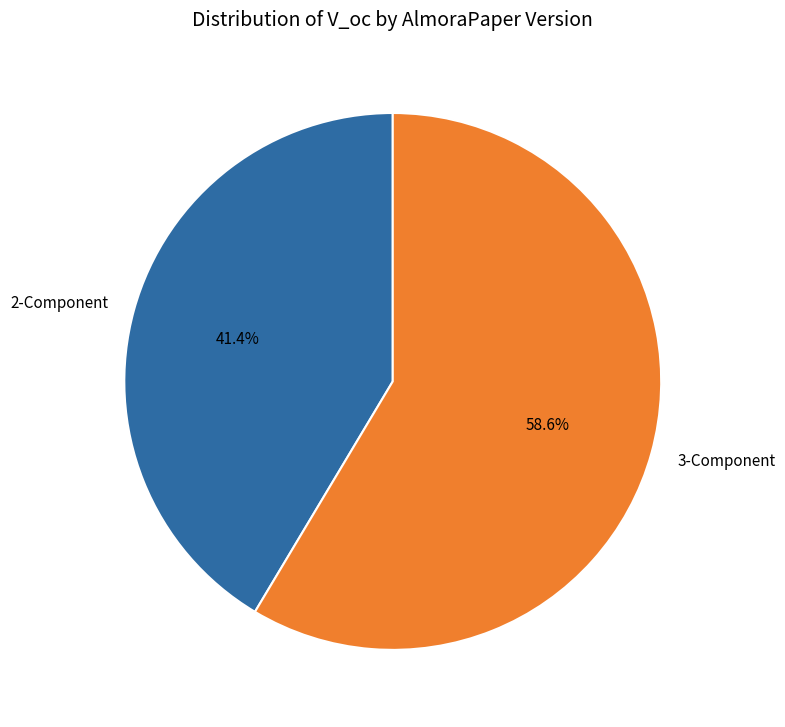

Which has a higher value, 3-Component or 2-Component?

3-Component